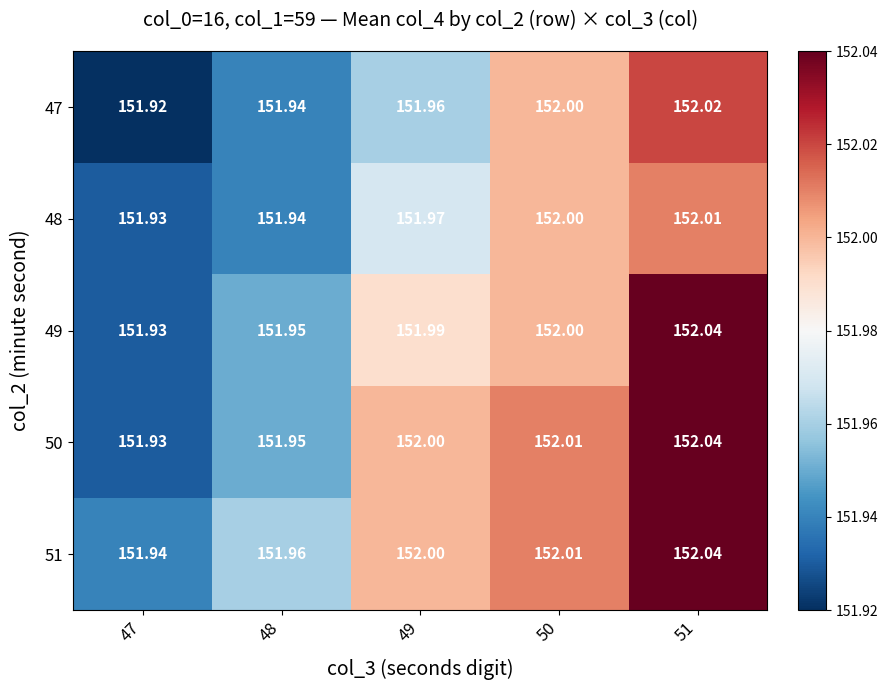

At how many categories does at least one series exceed 152?

2